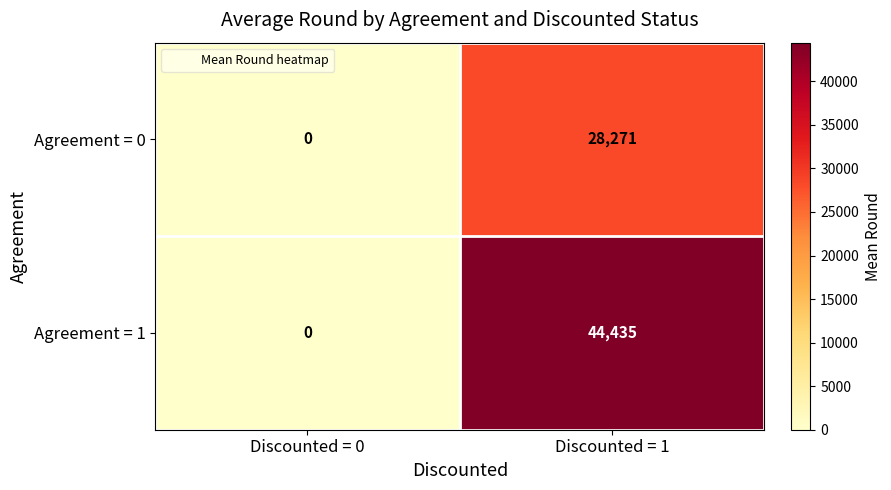

Which series has the largest range (max minus min)?

Agreement = 1